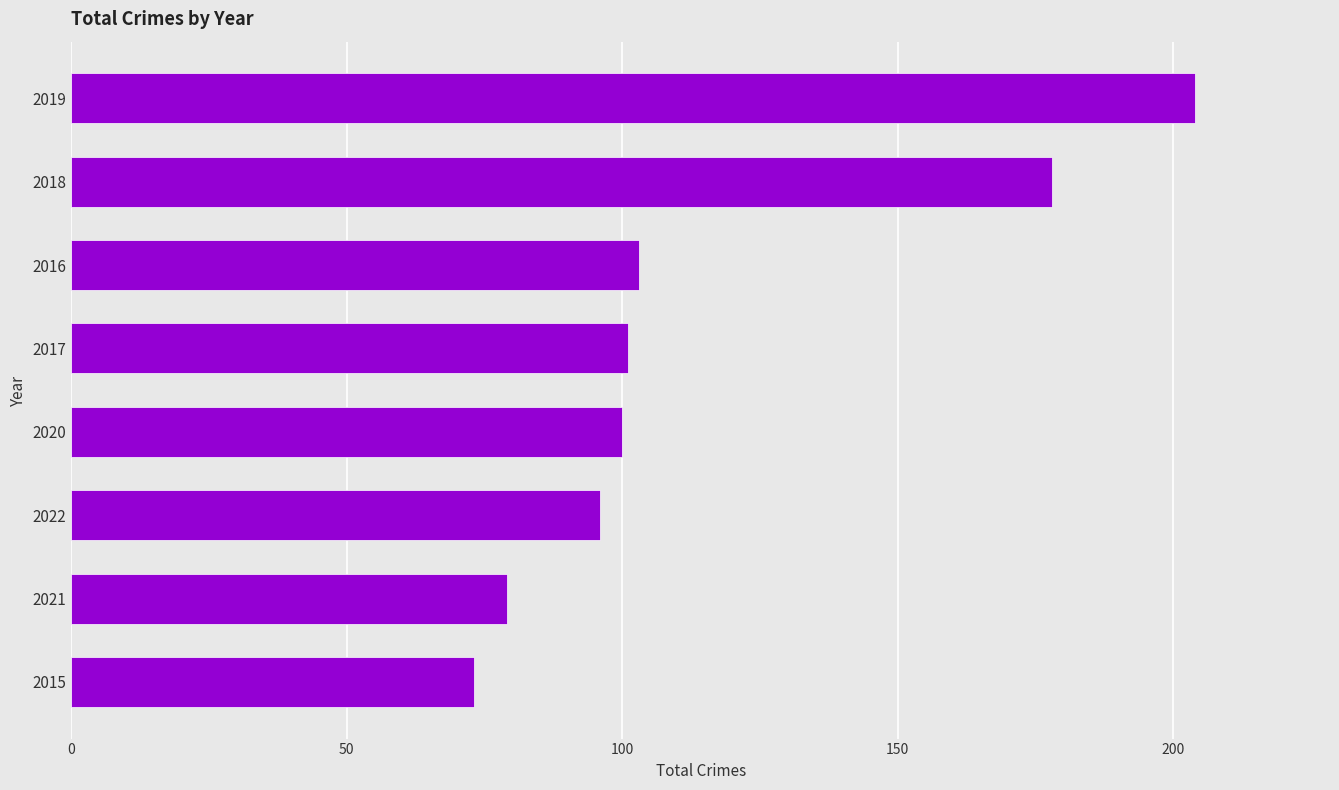

What is the maximum value shown in the chart?

204